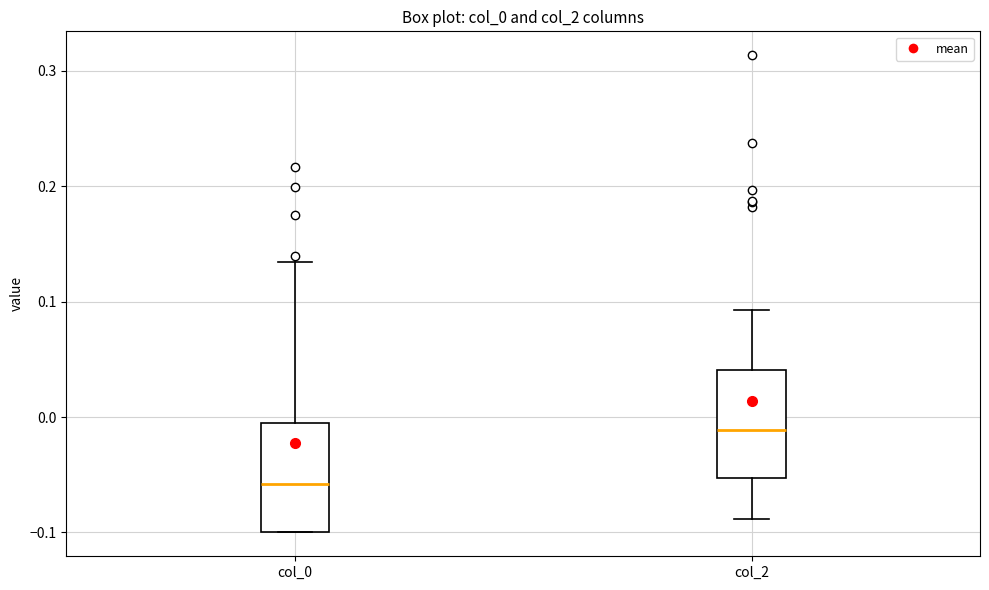

Which box's median line is the lowest?

col_0